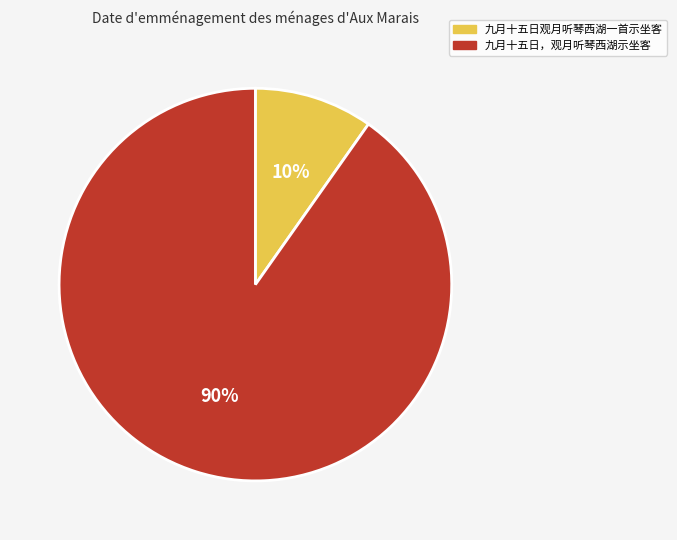

To the nearest percent, what is the combined percentage of 九月十五日，观月听琴西湖示坐客 and 九月十五日观月听琴西湖一首示坐客?

100%